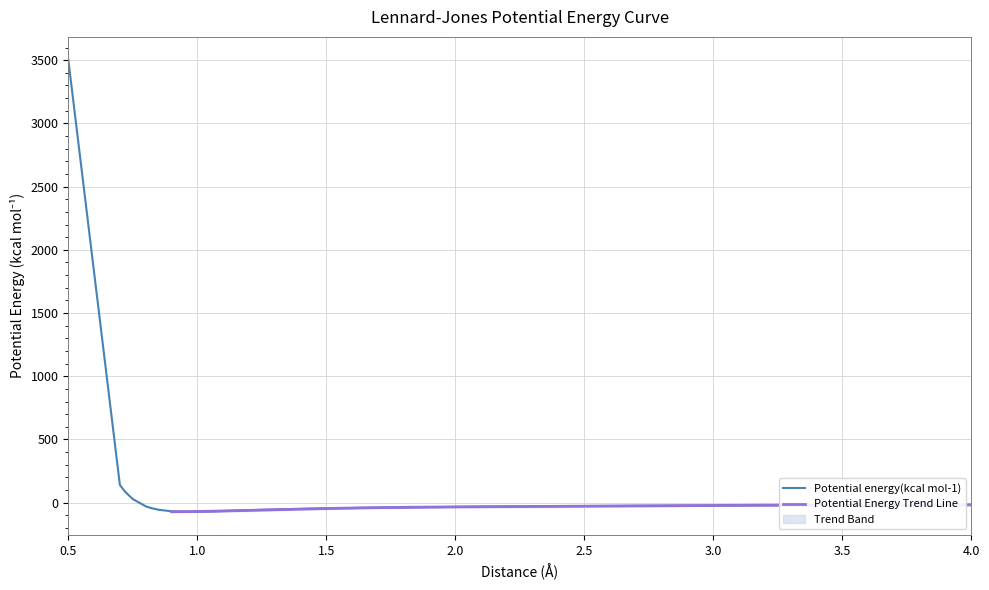

What is the minimum value shown in the chart?

-72.3